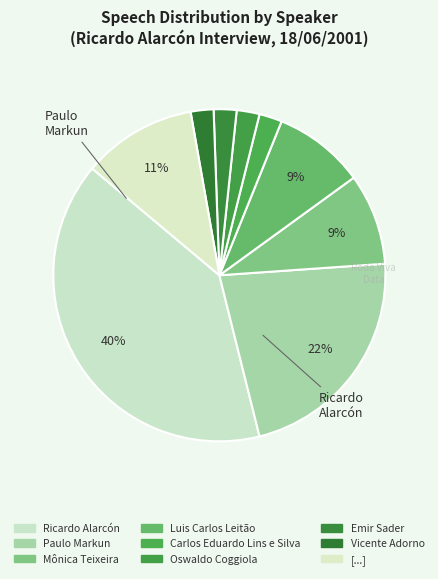

What is the change in value from Luis Carlos Leitão to Oswaldo Coggiola?

-3